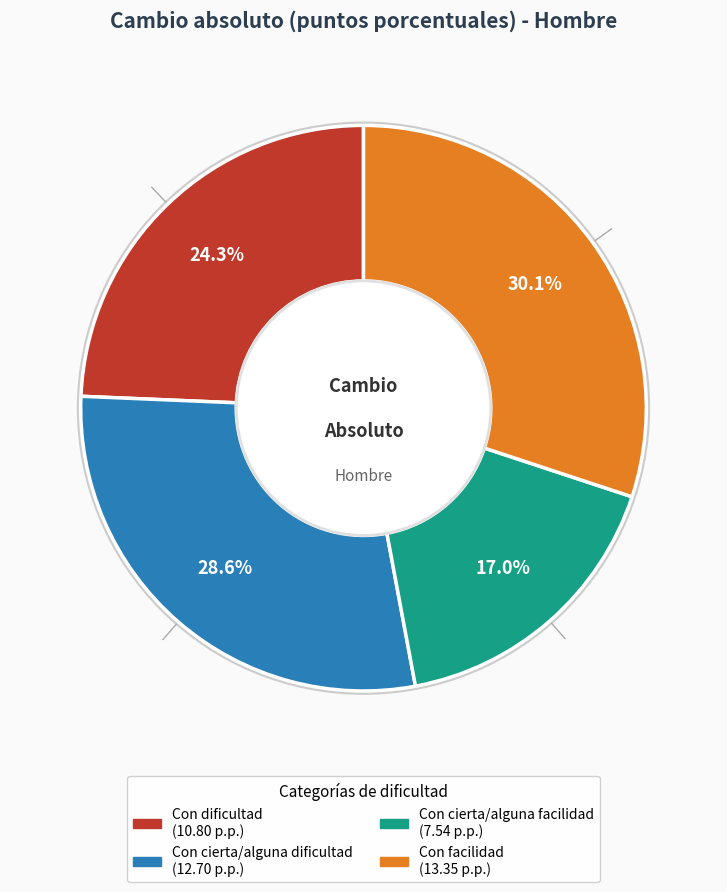

To the nearest percent, what percentage of the pie is Con cierta/alguna dificultad?

29%